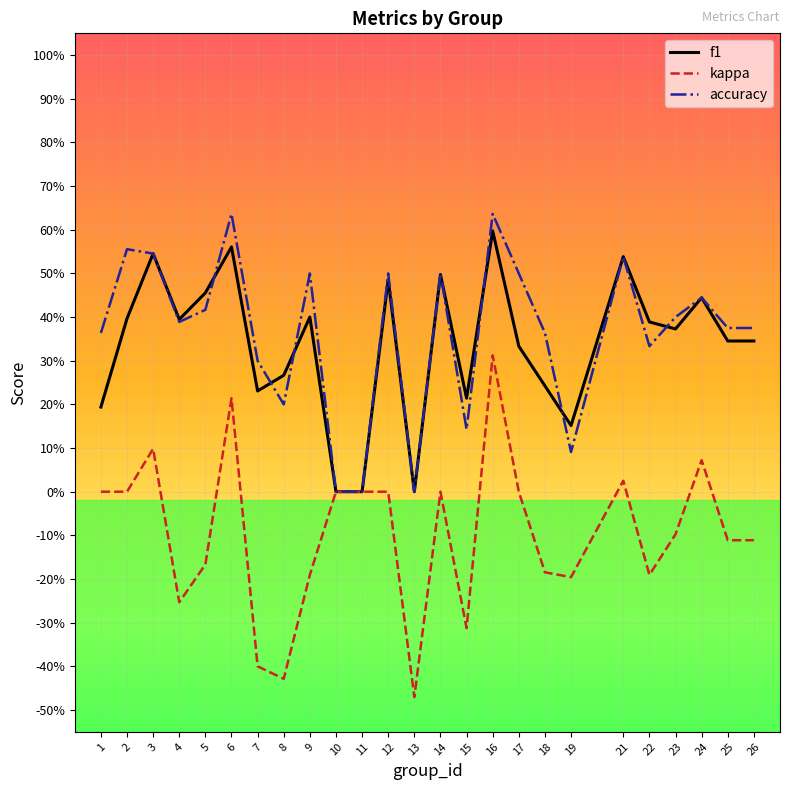

Reading left to right, what are all the values shown in this chart?

f1: 1=0.2	2=0.4	3=0.5	4=0.4	5=0.5	6=0.6	7=0.2	8=0.3	9=0.4	10=0.0	11=0.0	12=0.5	13=0.0	14=0.5	15=0.2	16=0.6	17=0.3	18=0.2	19=0.2	21=0.5	22=0.4	23=0.4	24=0.4	25=0.3	26=0.3
kappa: 1=0.0	2=0.0	3=0.1	4=-0.3	5=-0.2	6=0.2	7=-0.4	8=-0.4	9=-0.2	10=0.0	11=0.0	12=0.0	13=-0.5	14=0.0	15=-0.3	16=0.3	17=0.0	18=-0.2	19=-0.2	21=0.0	22=-0.2	23=-0.1	24=0.1	25=-0.1	26=-0.1
accuracy: 1=0.4	2=0.6	3=0.5	4=0.4	5=0.4	6=0.6	7=0.3	8=0.2	9=0.5	10=0.0	11=0.0	12=0.5	13=0.0	14=0.5	15=0.1	16=0.6	17=0.5	18=0.4	19=0.1	21=0.5	22=0.3	23=0.4	24=0.4	25=0.4	26=0.4